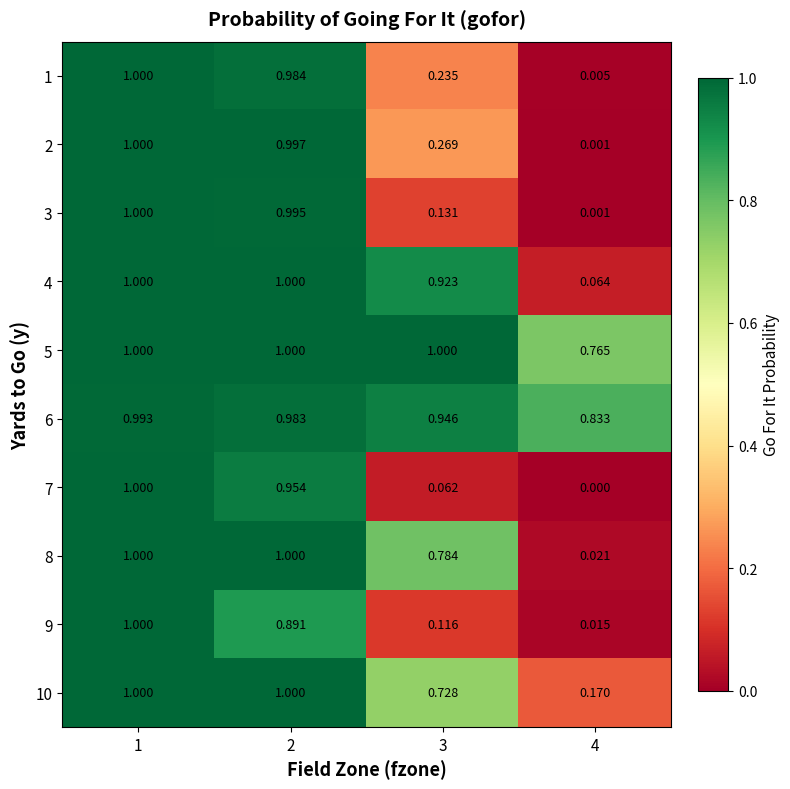

Is the value of 5 at 3 greater than the value of 9 at 3?

Yes